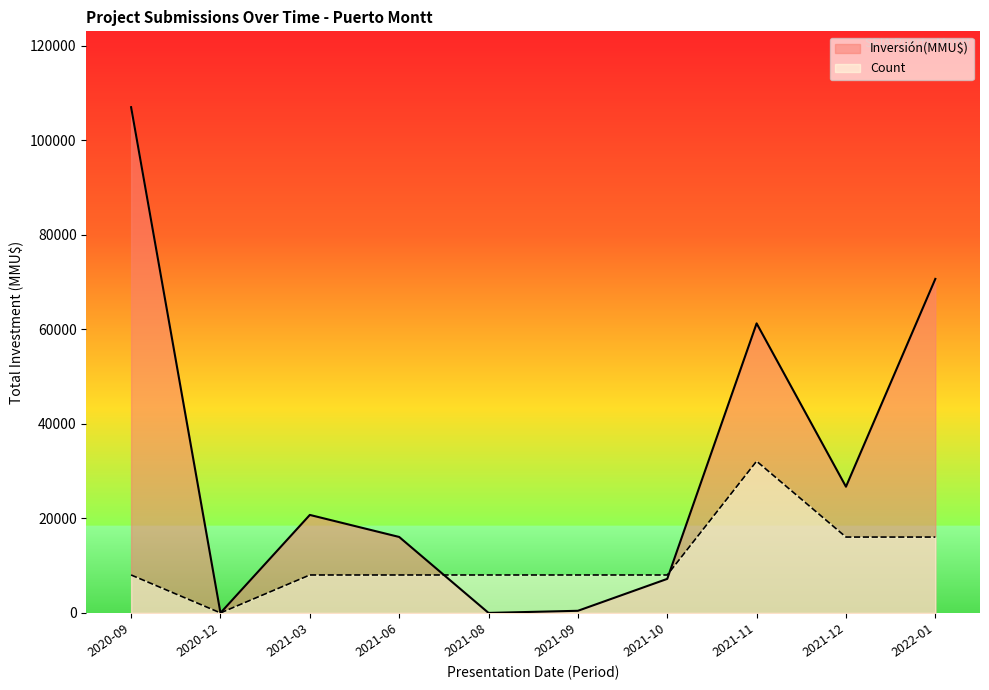

At which category is the sum across all series the highest?

2020-09